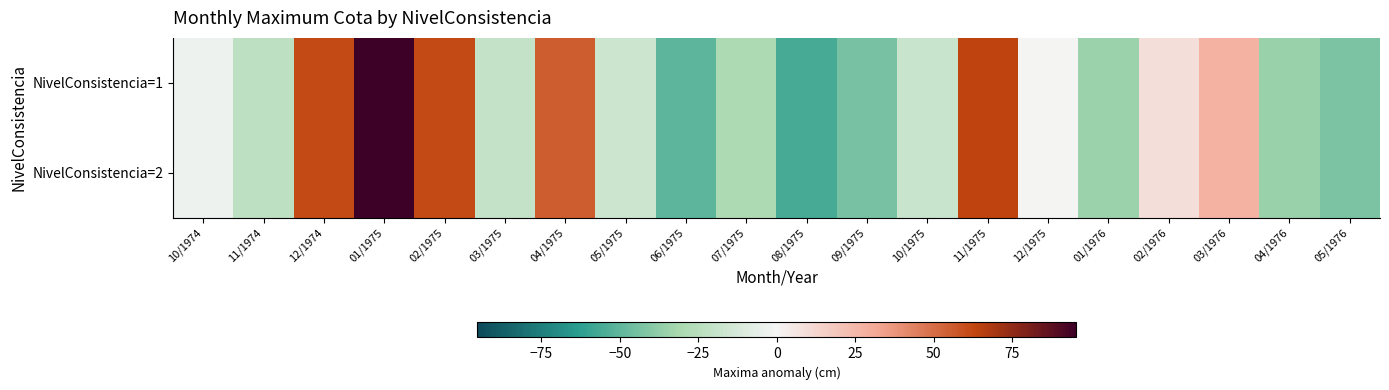

At which category is the sum across all series the highest?

01/1975